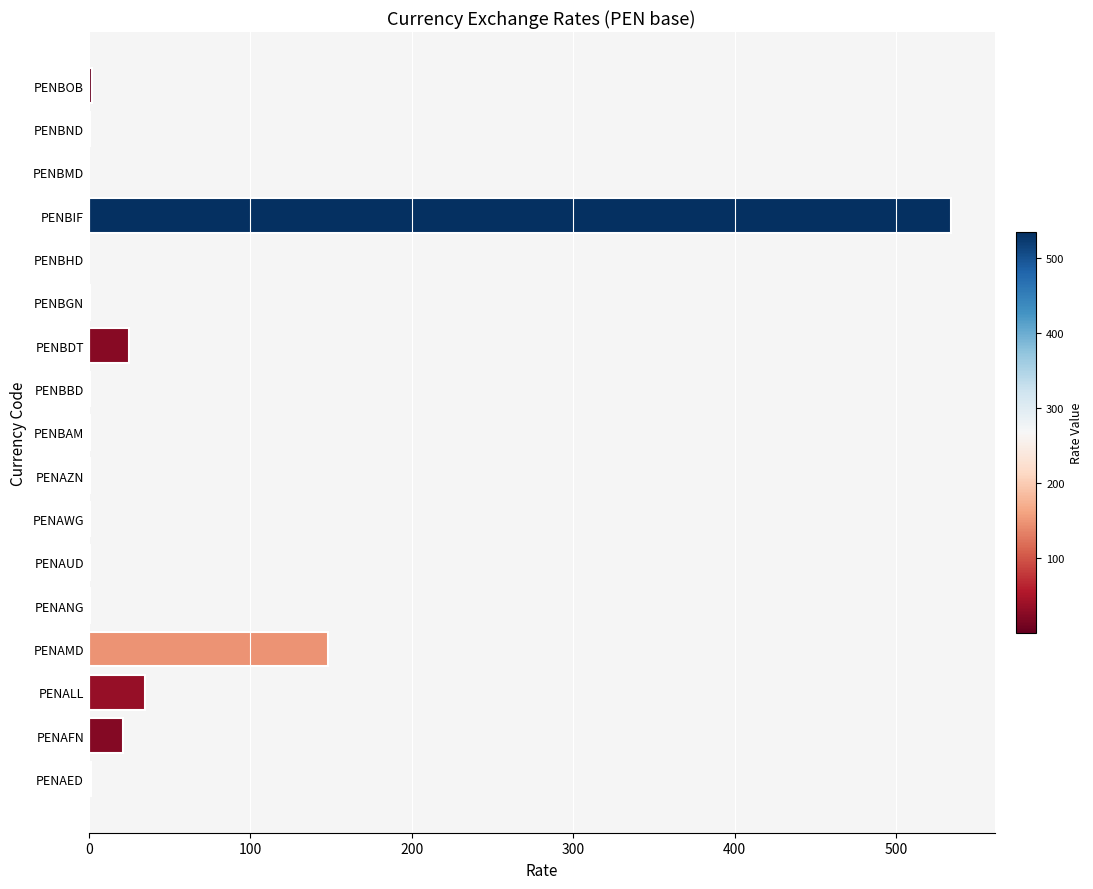

Are the bars horizontal?

Yes